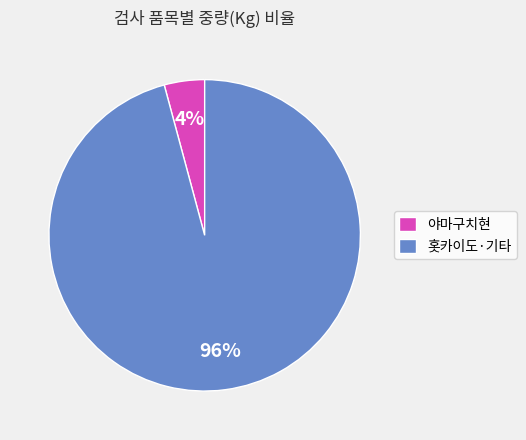

Which category has the smallest portion of the pie?

야마구치현